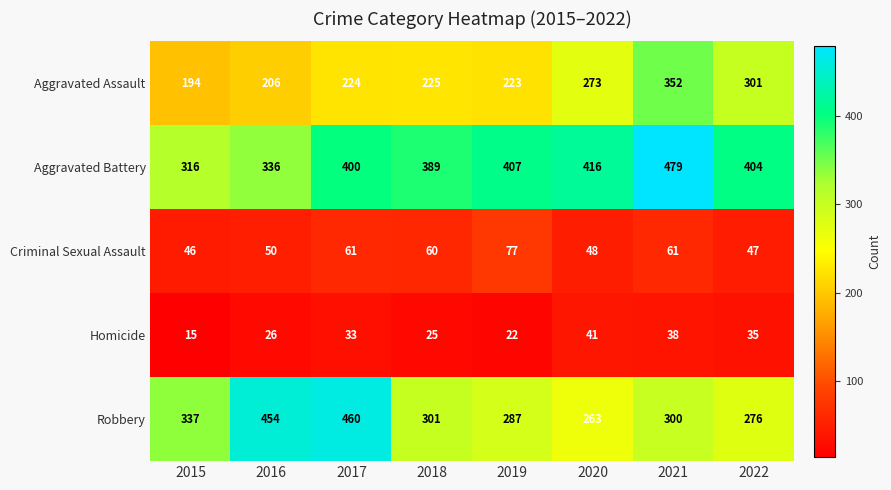

Is it true that Aggravated Battery equals 416 at 2020?

True